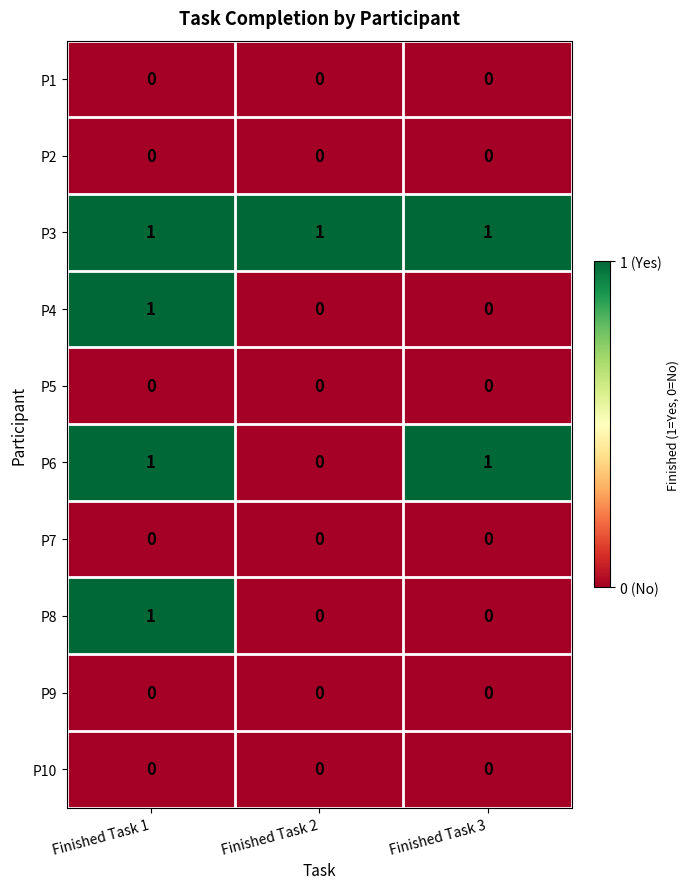

Reading right to left, extract all data points from this chart.

P1: 0	0	0
P2: 0	0	0
P3: 1	1	1
P4: 0	0	1
P5: 0	0	0
P6: 1	0	1
P7: 0	0	0
P8: 0	0	1
P9: 0	0	0
P10: 0	0	0